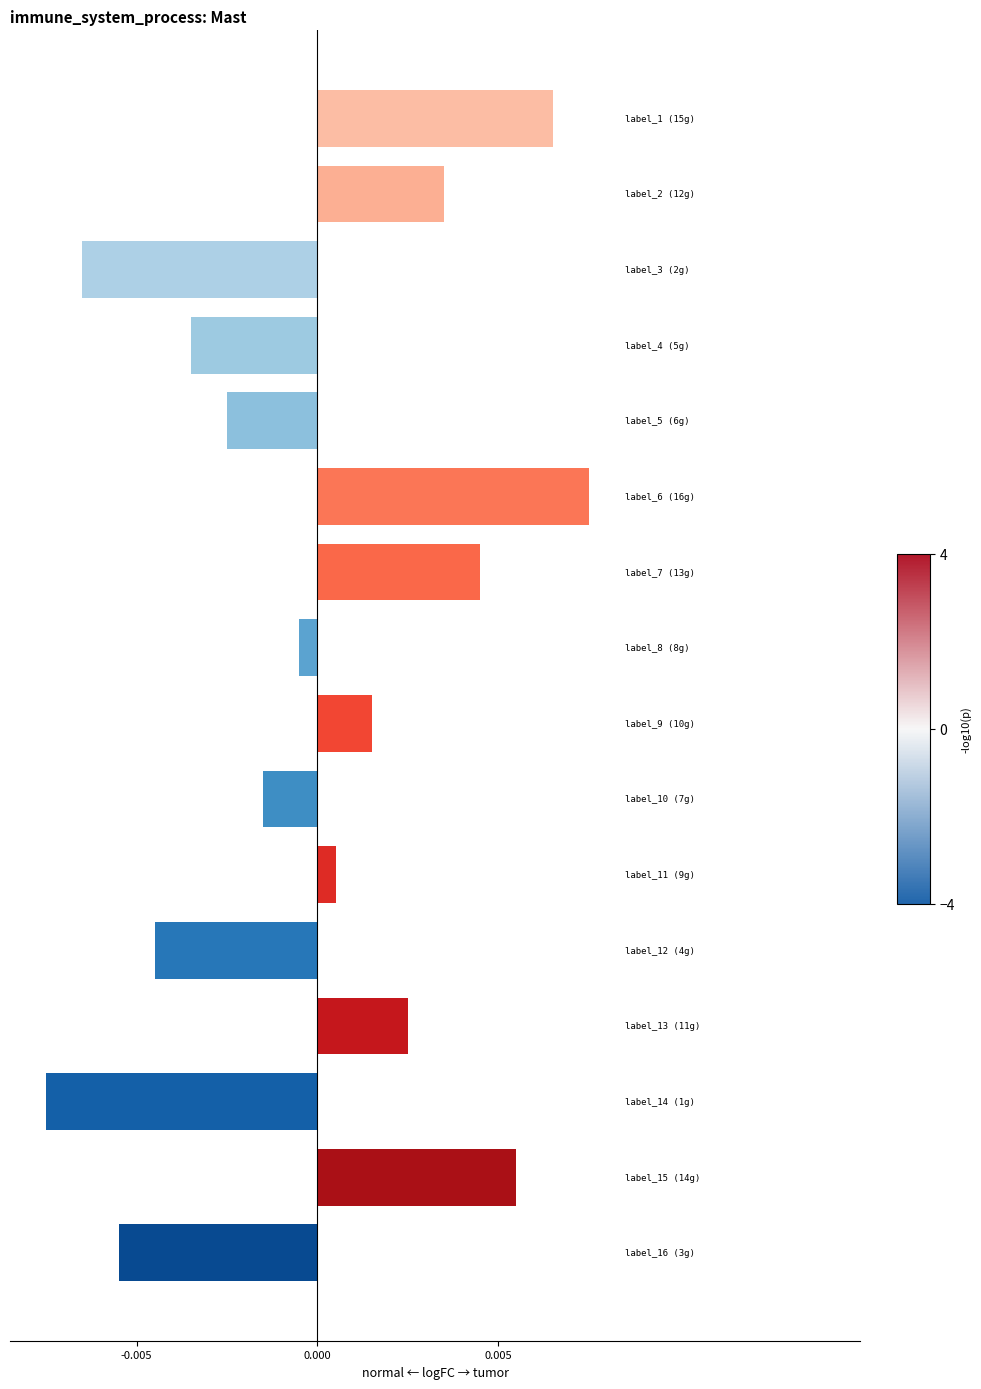

Are the bars horizontal?

Yes